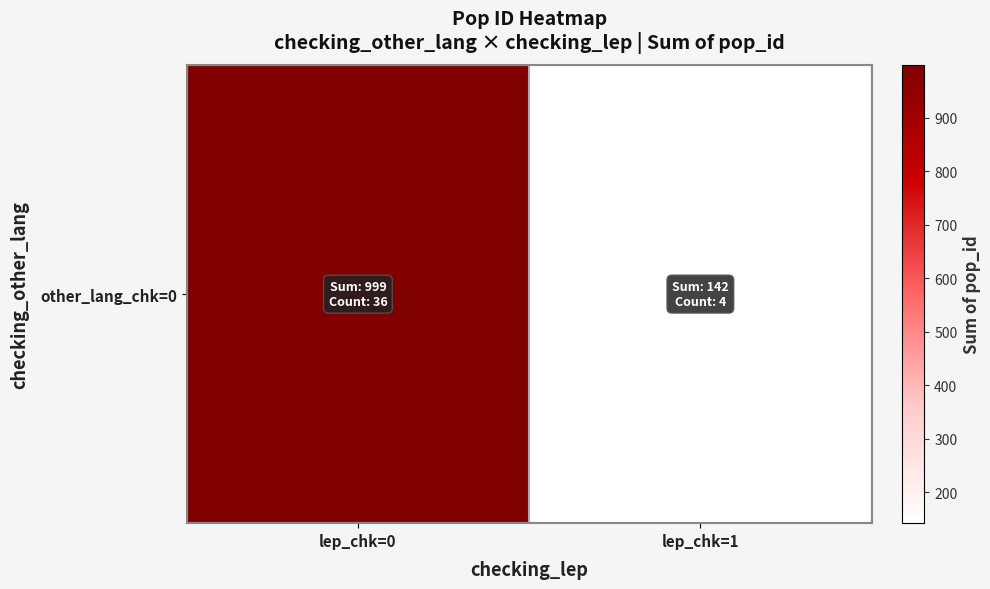

What value does the data have at lep_chk=1, to the nearest 10?

140